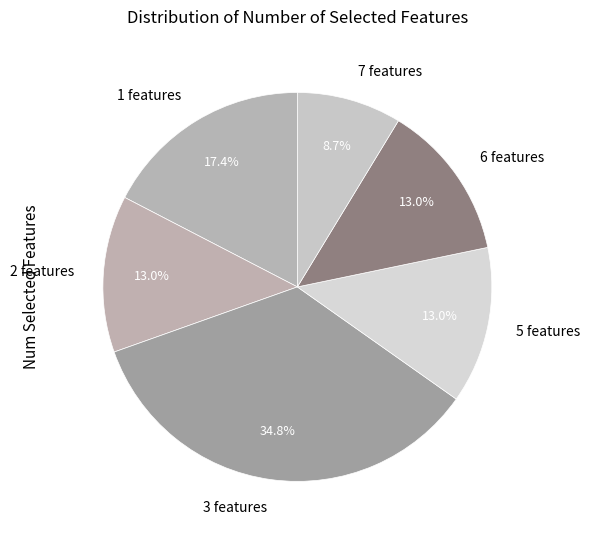

How many segments does this pie chart have?

6